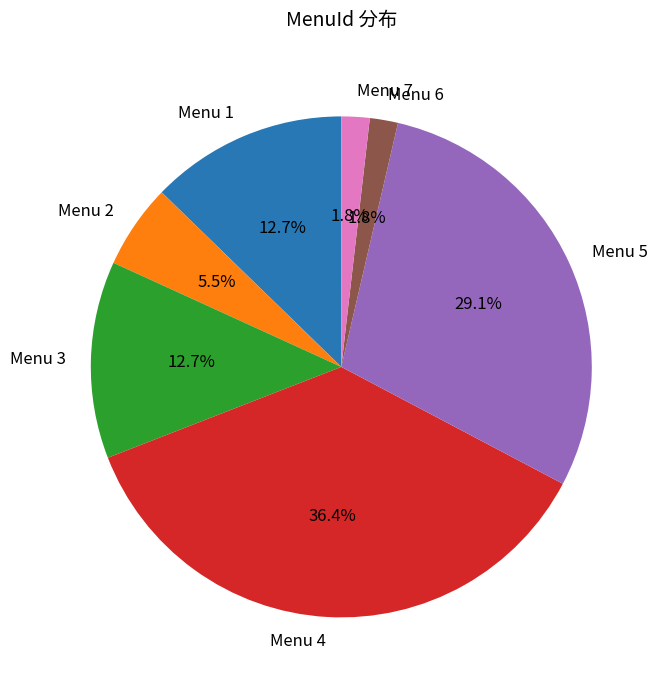

Does Menu 3 represent more than half of the total?

No